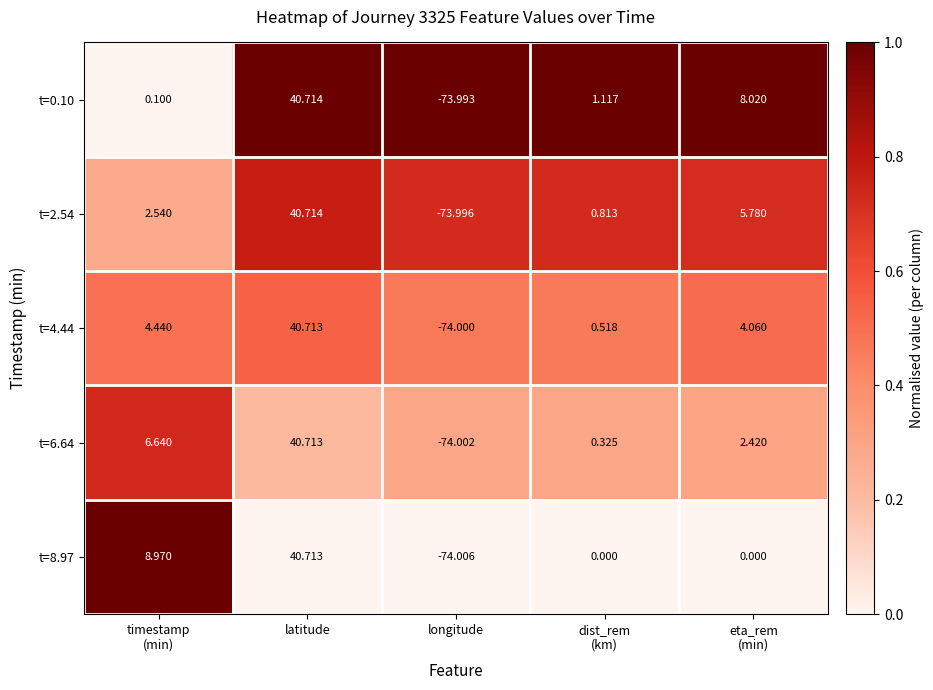

At which label does t=8.97 reach its peak?

latitude